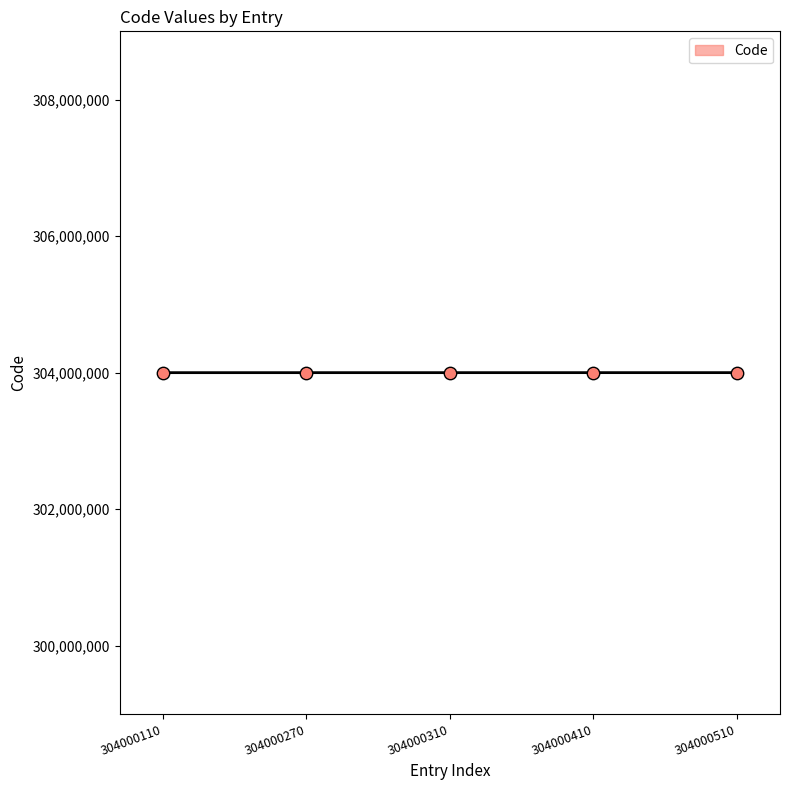

What is the ratio of the value at 304000110 to the value at 304000270?

1.0